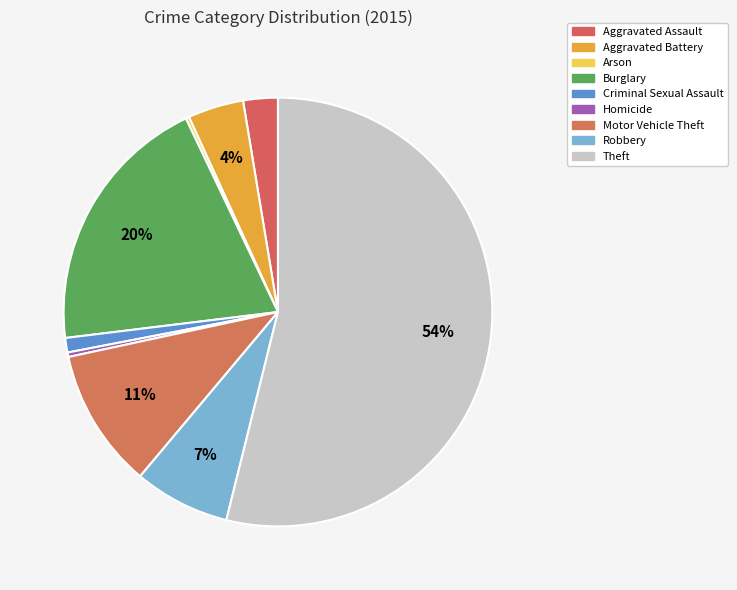

What is the change in value from Homicide to Motor Vehicle Theft?

+121